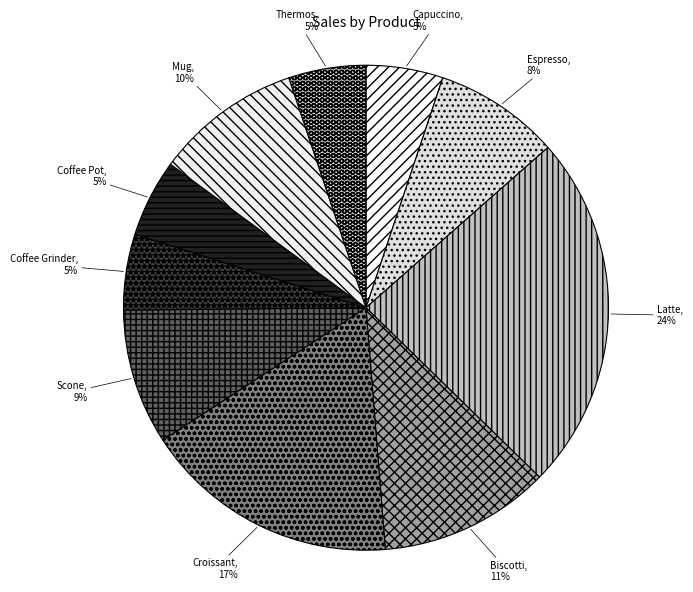

Does Mug represent more than half of the total?

No